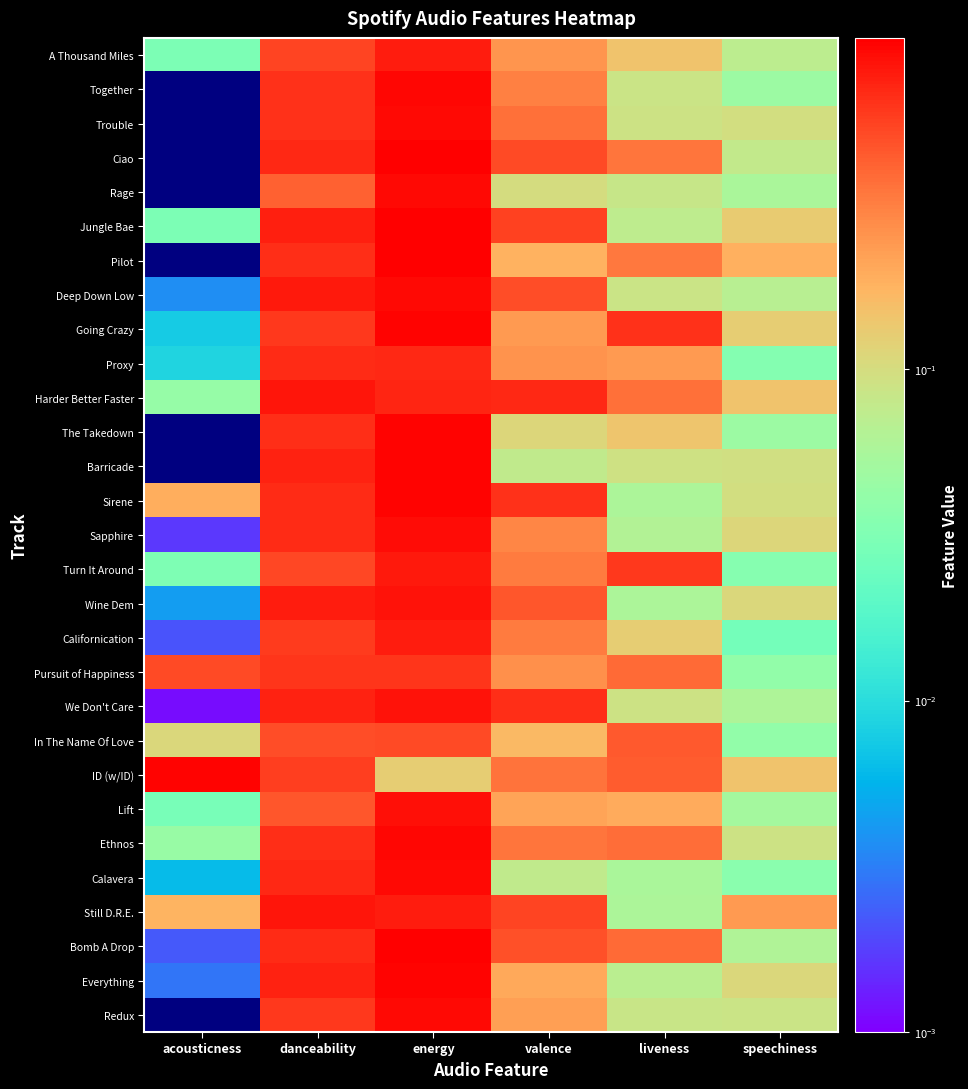

At how many categories does at least one series exceed 0?

6